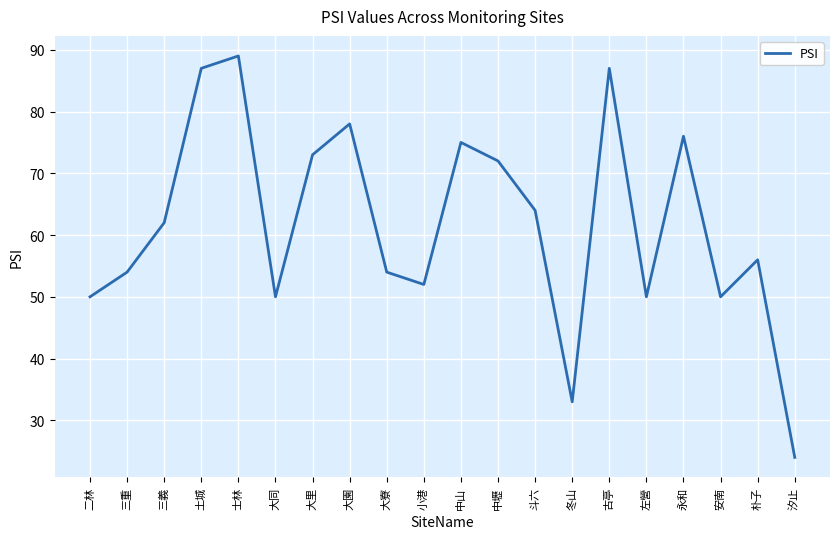

What is the change in value from 永和 to 安南?

-26